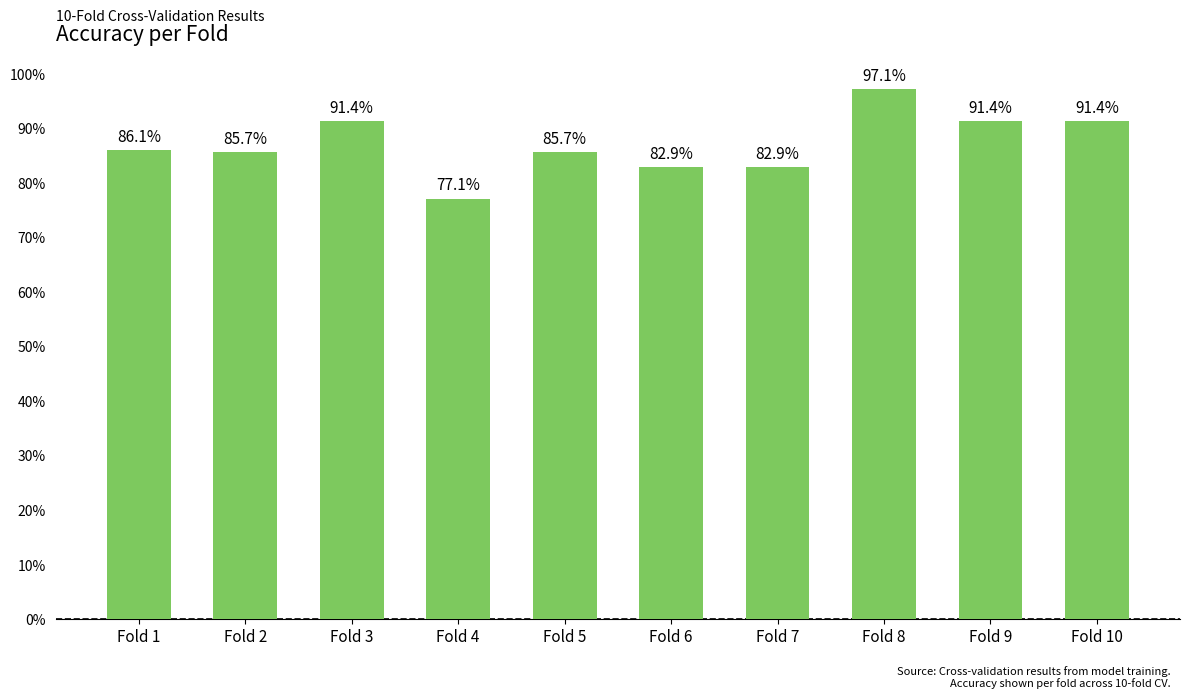

Are the bars horizontal?

No